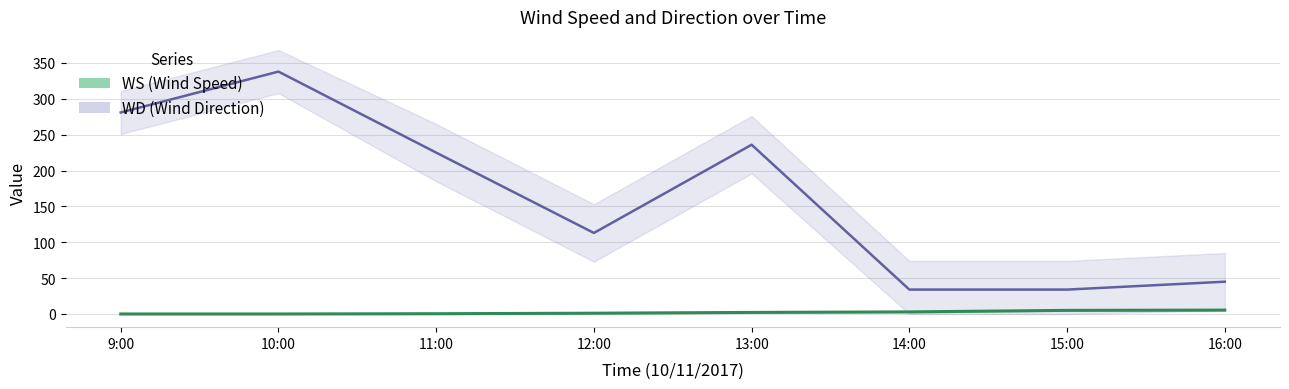

What is the label of the 4th point from the left?

12:00